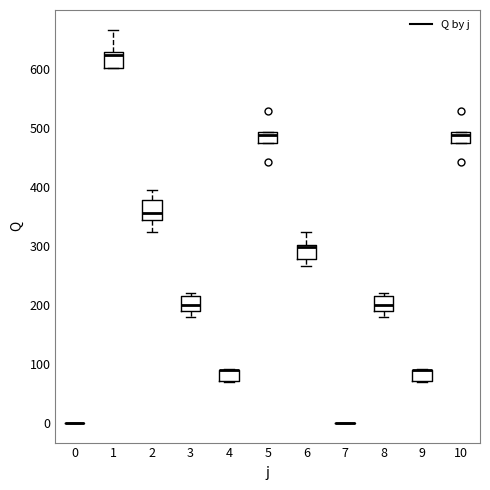

Reading left to right, transcribe this box plot: for each box, give where its median line is, the range the box spans, and where its two whiskers end, as read against the y-axis. The values are not printed on the chart, so give them approximately, as read against the axis.

0: box collapsed to a line at 0, whiskers 0 to 0
1: median 620, box 600 to 630, whiskers 600 to 670
2: median 360, box 340 to 380, whiskers 320 to 390
3: median 200, box 190 to 220, whiskers 180 to 220 (just above the box's upper edge)
4: median 90 (drawn on the box's upper edge), box 70 to 90, whiskers 70 to 90
5: median 490 (just below the box's upper edge), box 470 to 490, whiskers 470 to 490
6: median 300, box 280 to 300, whiskers 270 to 320
7: box collapsed to a line at 0, whiskers 0 to 0
8: median 200, box 190 to 220, whiskers 180 to 220 (just above the box's upper edge)
9: median 90 (drawn on the box's upper edge), box 70 to 90, whiskers 70 to 90
10: median 490 (just below the box's upper edge), box 470 to 490, whiskers 470 to 490